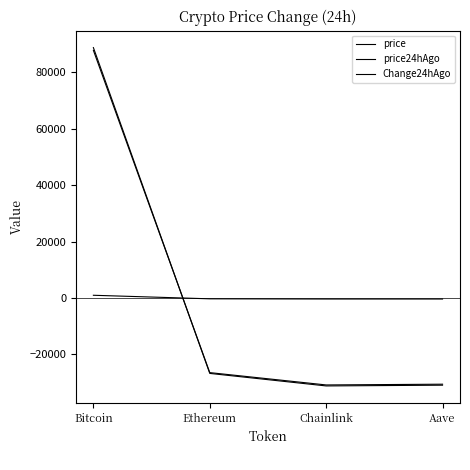

Reading left to right, extract all data points from this chart.

price: Bitcoin=88722.9	Ethereum=-26705.1	Chainlink=-31140.7	Aave=-30877.1
price24hAgo: Bitcoin=87744.2	Ethereum=-26424.2	Chainlink=-30792.2	Aave=-30527.8
Change24hAgo: Bitcoin=978.8	Ethereum=-280.9	Chainlink=-348.5	Aave=-349.3